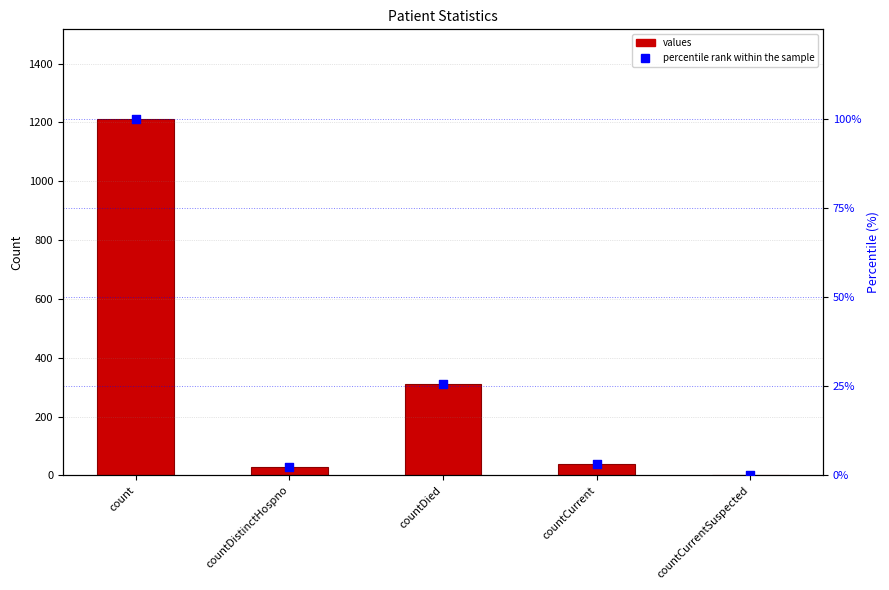

Which series reaches the minimum Y coordinate?

values